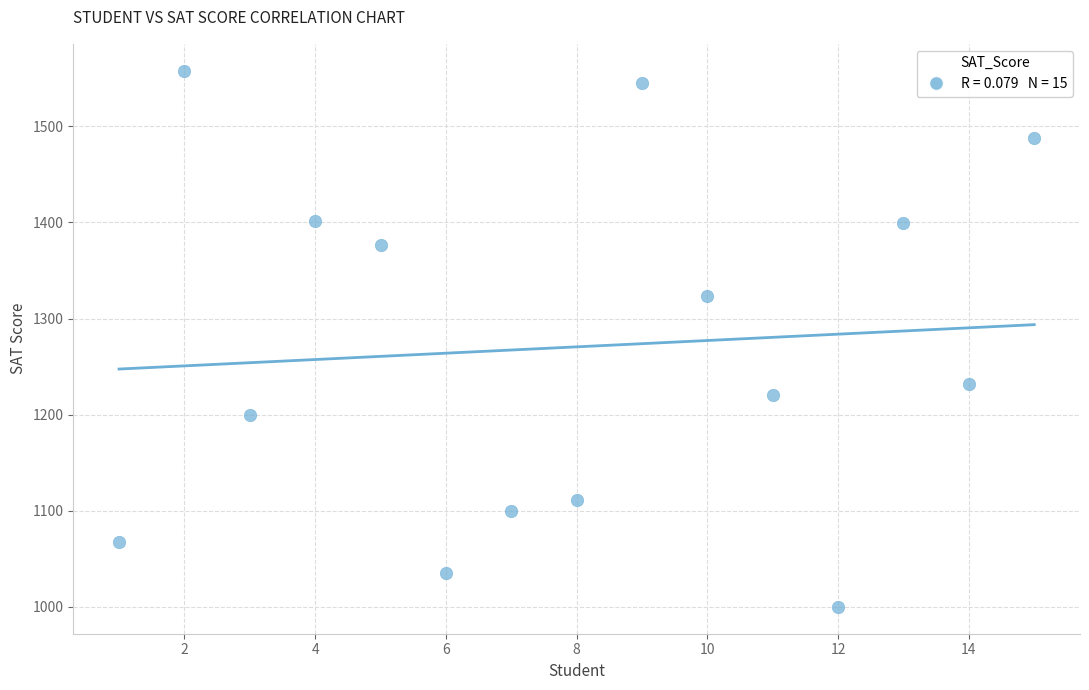

What is the range of X values (max minus min)?

14